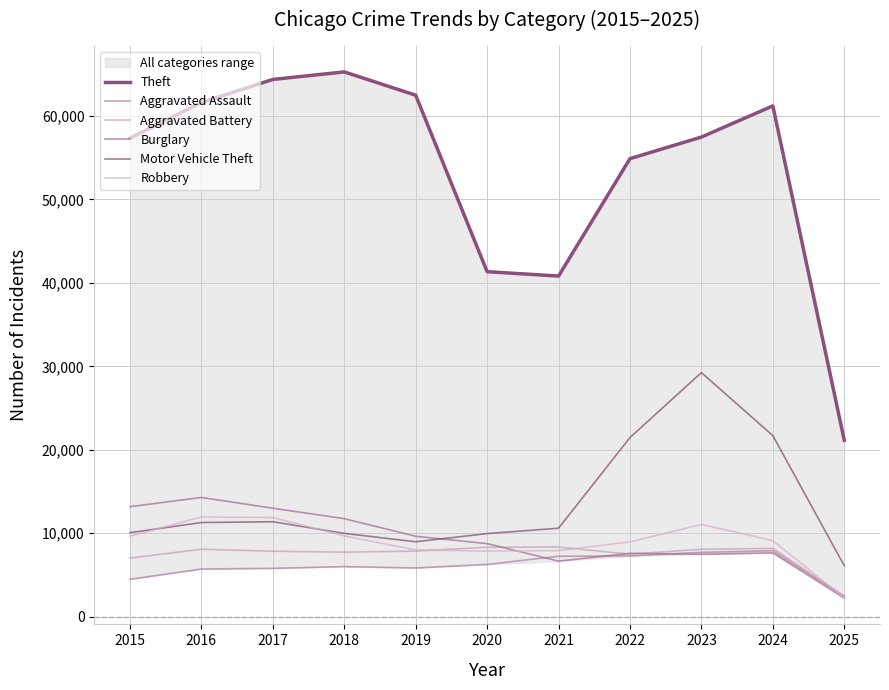

Is it true that Motor Vehicle Theft equals 6107 at 2025?

True